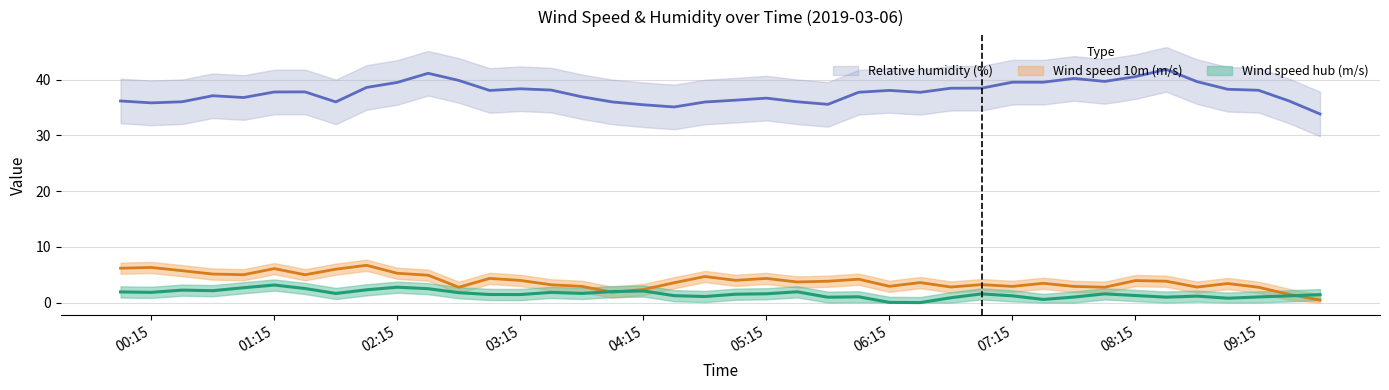

What is the value of the Wind speed hub (m/s) point at the 10th from the left?

2.8